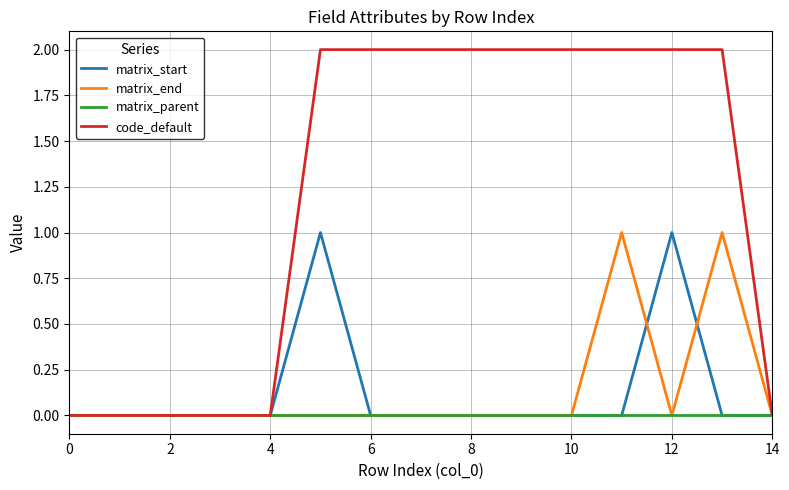

Which series has the largest total across all categories?

code_default